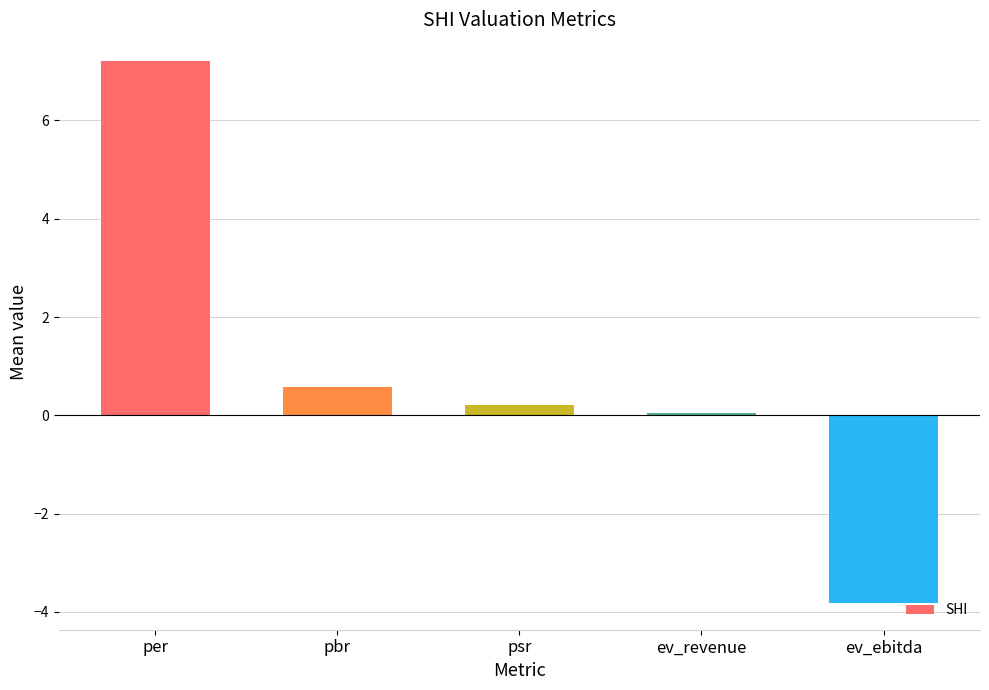

What is the sum of all values?

4.2